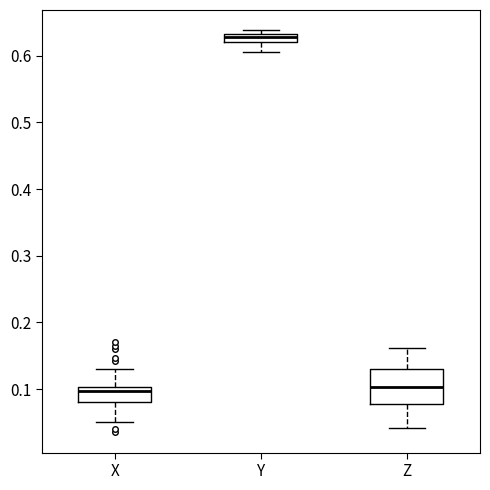

Where does the median line of the box for Z sit on the y-axis? The values are not printed on the chart, so give them approximately, as read against the axis.

0.10